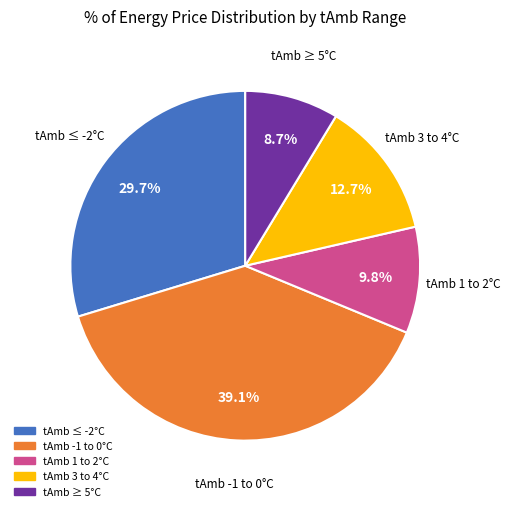

Is there a majority slice in this chart?

No